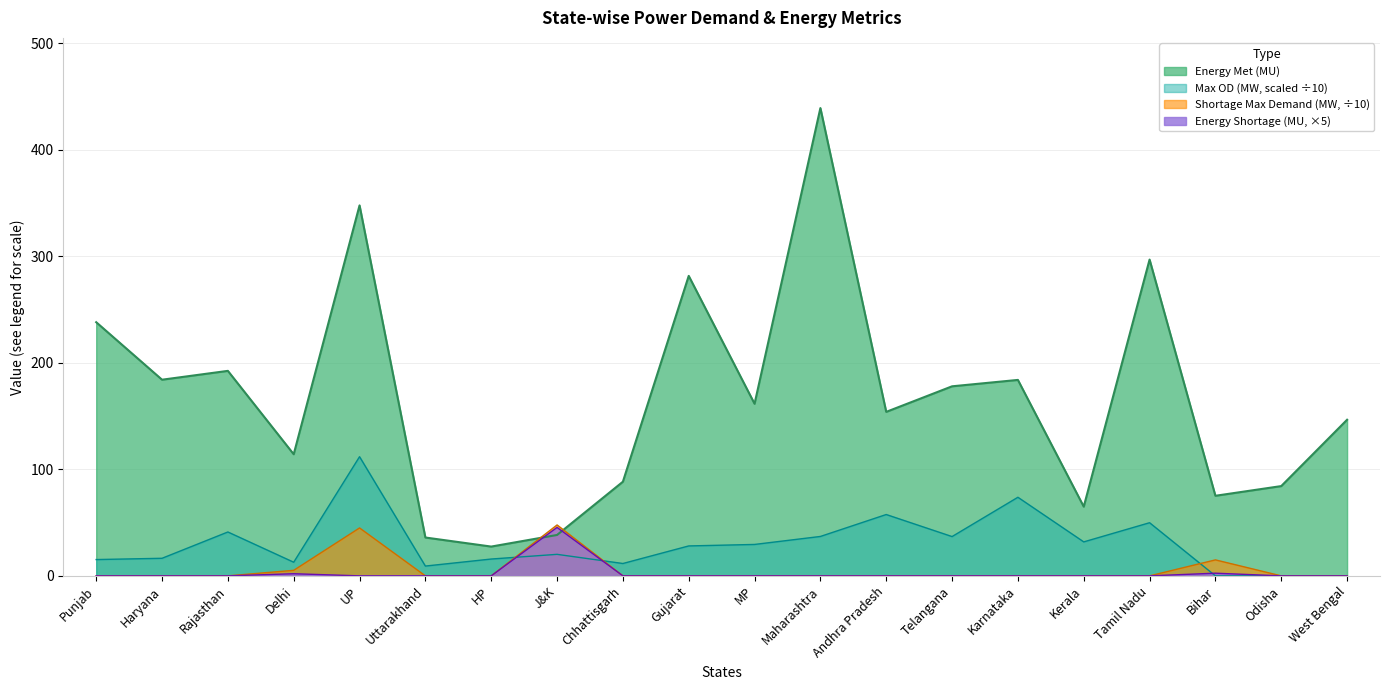

What is the total value across all series at Kerala?

96.9